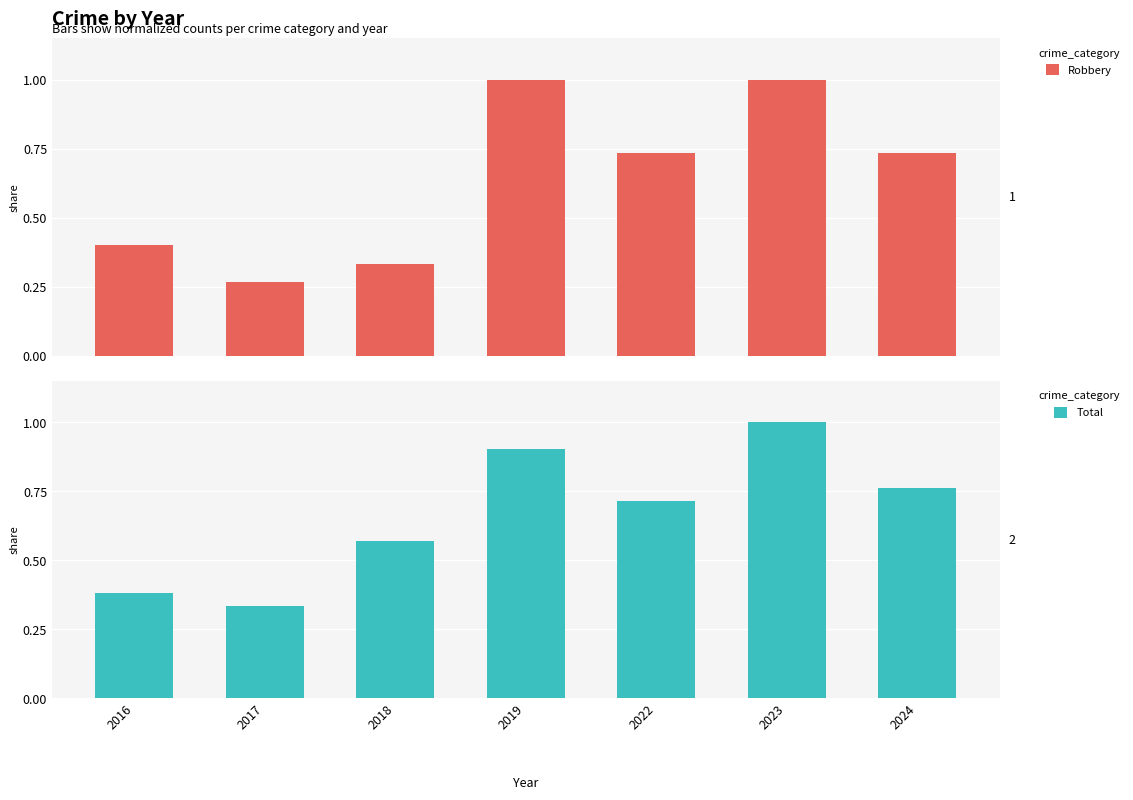

True or false: Total has a value of 1.0 at 2023.

True